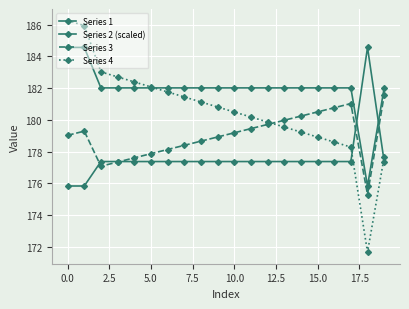

How many values in the Series 2 (scaled) series are below 177?

2